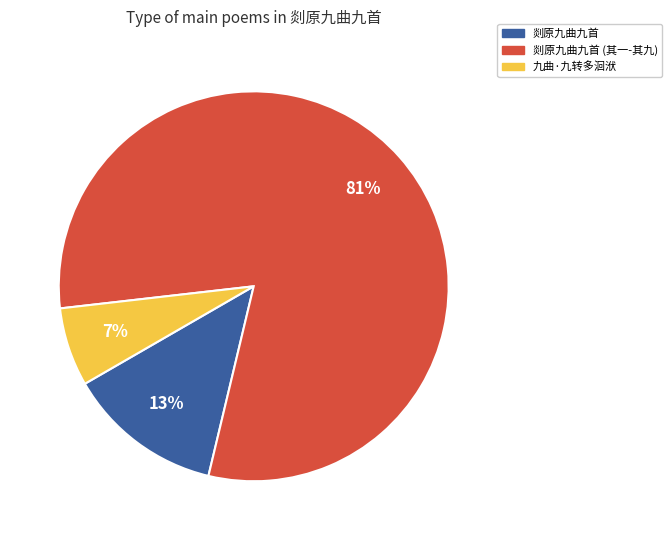

How many segments does this pie chart have?

3